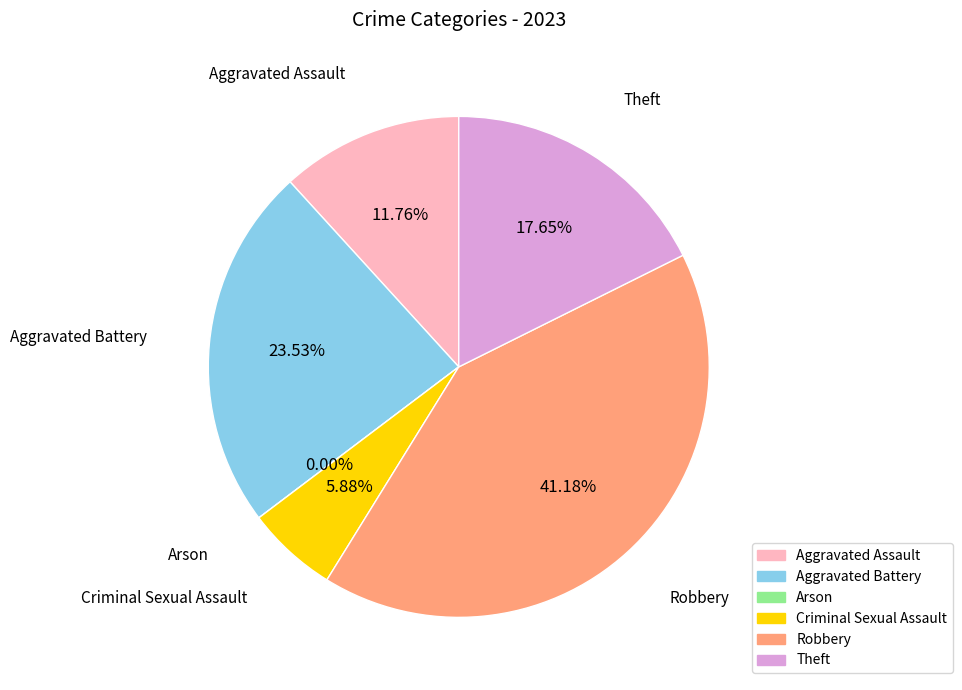

Is it true that Aggravated Battery is 12% of the pie?

False